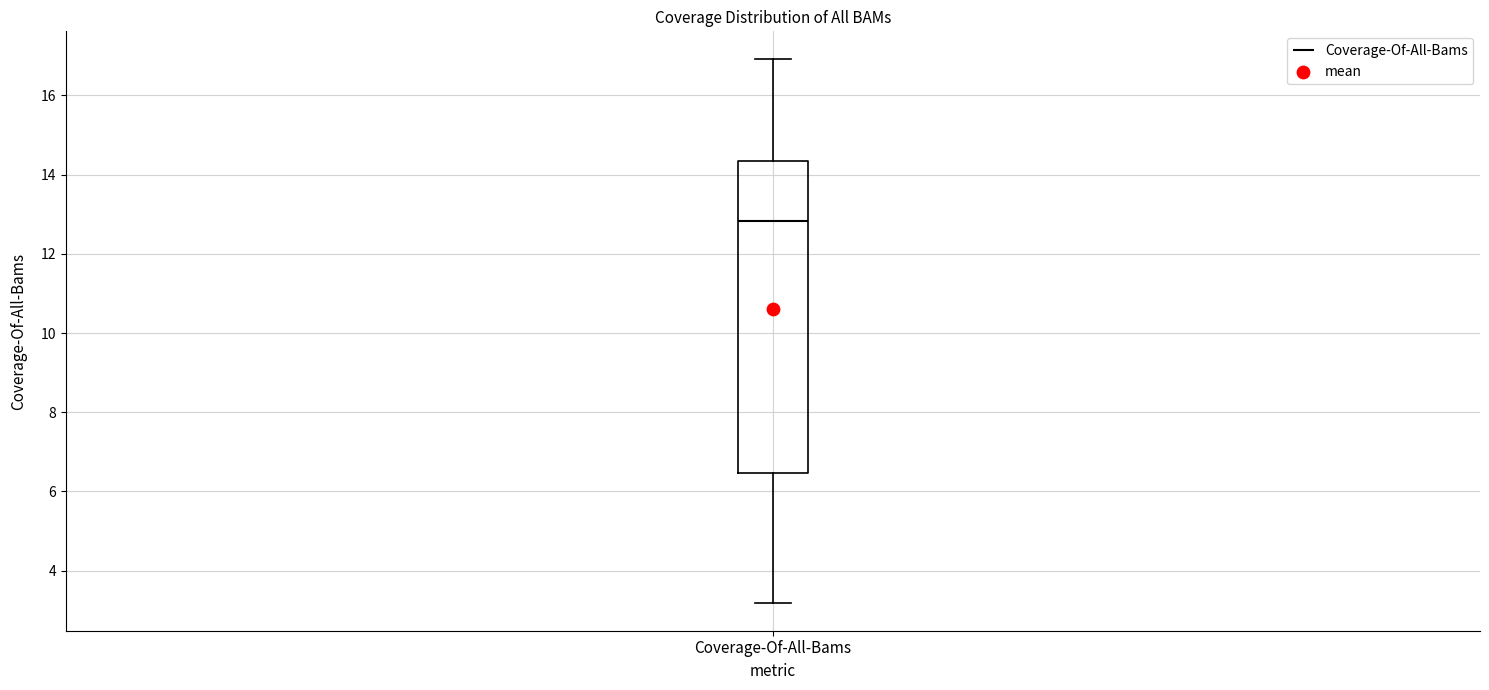

Read this box plot against the y-axis: the position of the median line, the range covered by the box, and the ends of both whiskers. The values are not printed on the chart, so give them approximately, as read against the axis.

median 12.8, box 6.4 to 14.4, whiskers 3.2 to 17.0